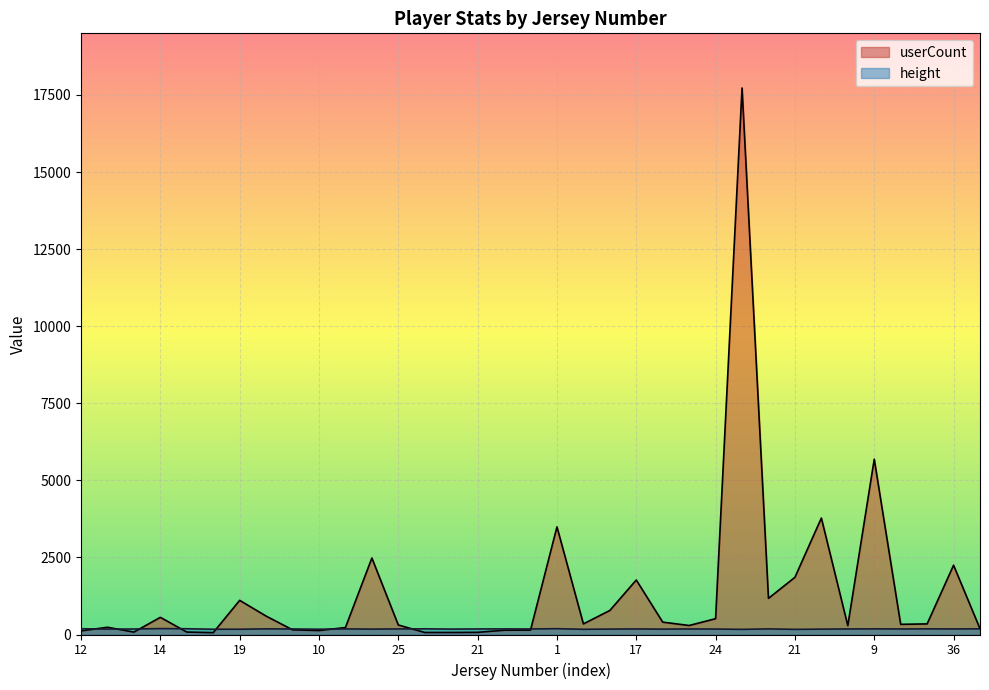

Where do height and userCount first cross each other?

12 and 15